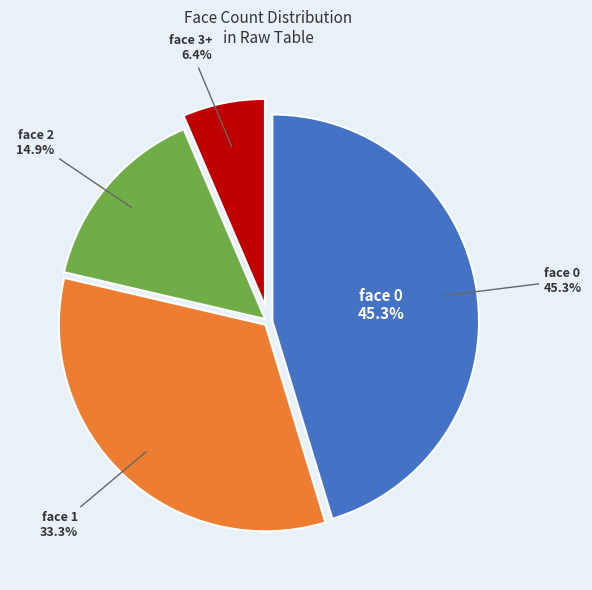

Between 3+ and 1, which is larger?

1